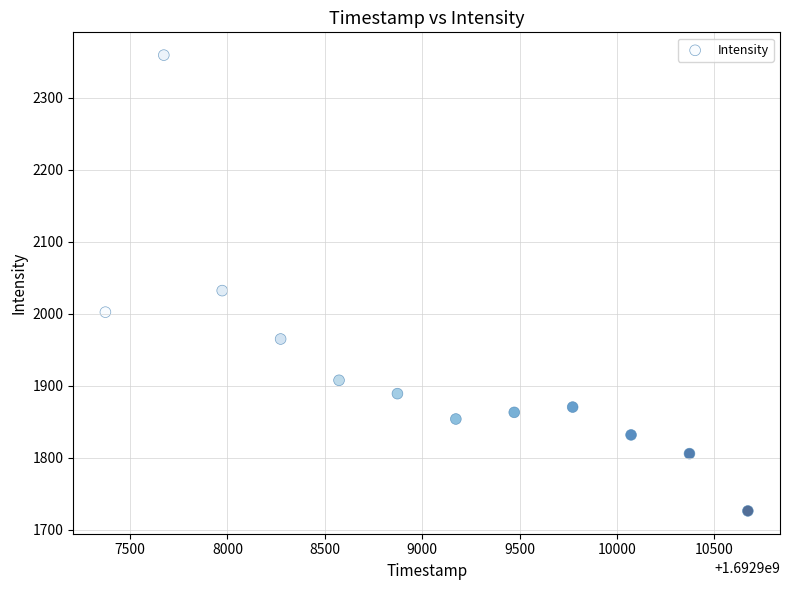

What is the range of Y values (max minus min)?

633.3